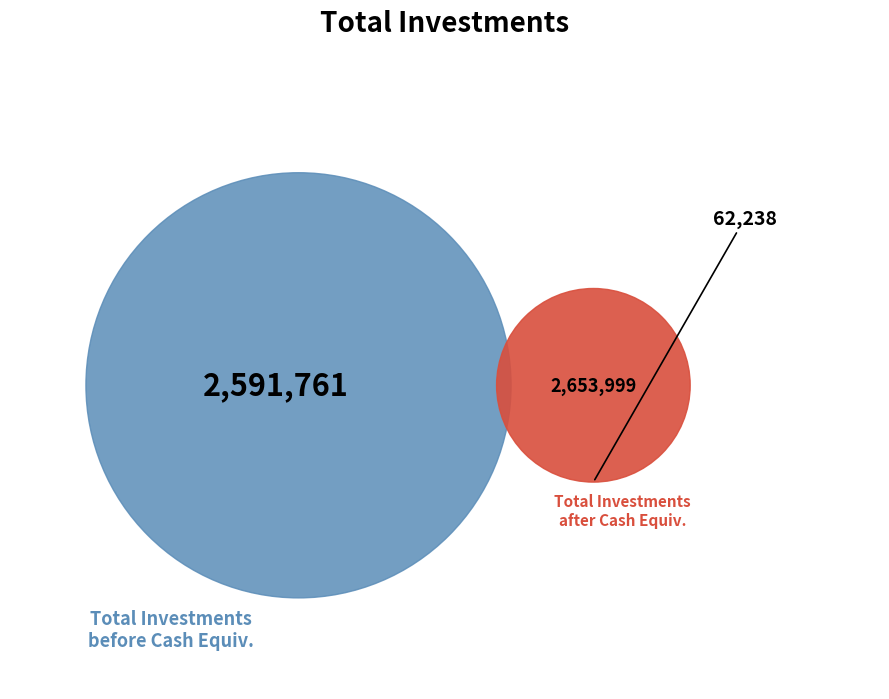

Is it true that Total Investments after Cash Equivalents is 51% of the pie?

True